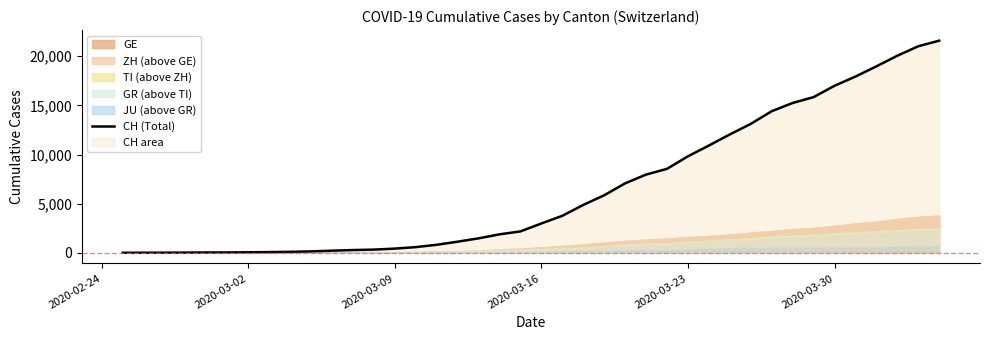

How many lines are shown in the chart?

1